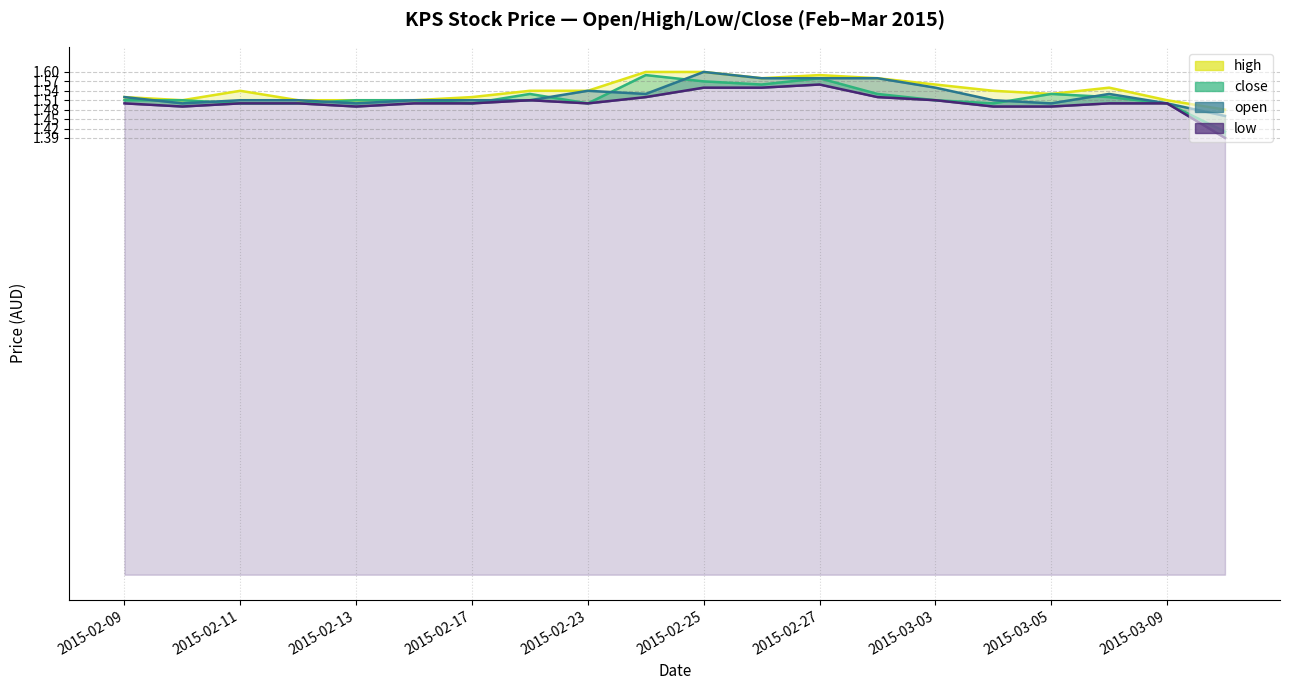

Reading right to left, list all the values displayed in this chart.

high: 1.5	1.5	1.6	1.5	1.5	1.6	1.6	1.6	1.6	1.6	1.6	1.5	1.5	1.5	1.5	1.5	1.5	1.5	1.5	1.5
close: 1.4	1.5	1.5	1.5	1.5	1.5	1.5	1.6	1.6	1.6	1.6	1.5	1.5	1.5	1.5	1.5	1.5	1.5	1.5	1.5
open: 1.5	1.5	1.5	1.5	1.5	1.6	1.6	1.6	1.6	1.6	1.5	1.5	1.5	1.5	1.5	1.5	1.5	1.5	1.5	1.5
low: 1.4	1.5	1.5	1.5	1.5	1.5	1.5	1.6	1.6	1.6	1.5	1.5	1.5	1.5	1.5	1.5	1.5	1.5	1.5	1.5